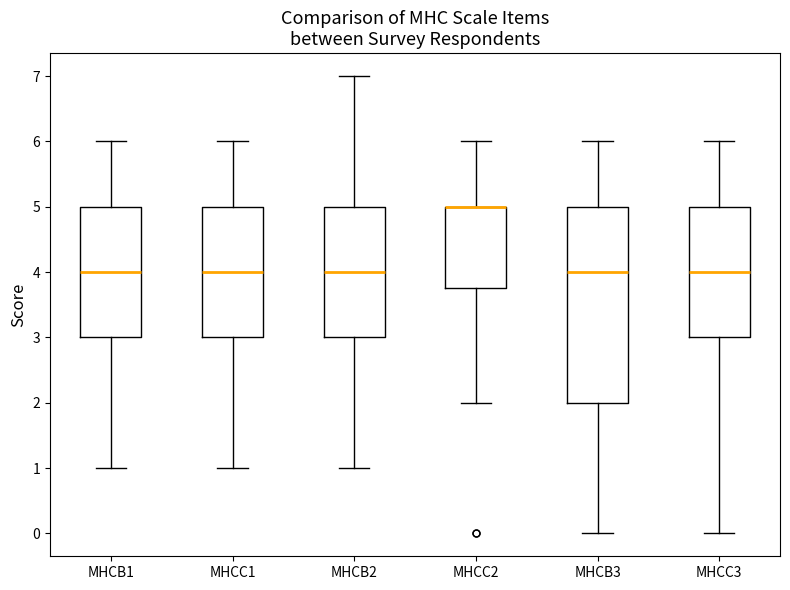

Where does the lower whisker of the box for MHCB1 end on the y-axis? The values are not printed on the chart, so give them approximately, as read against the axis.

1.0